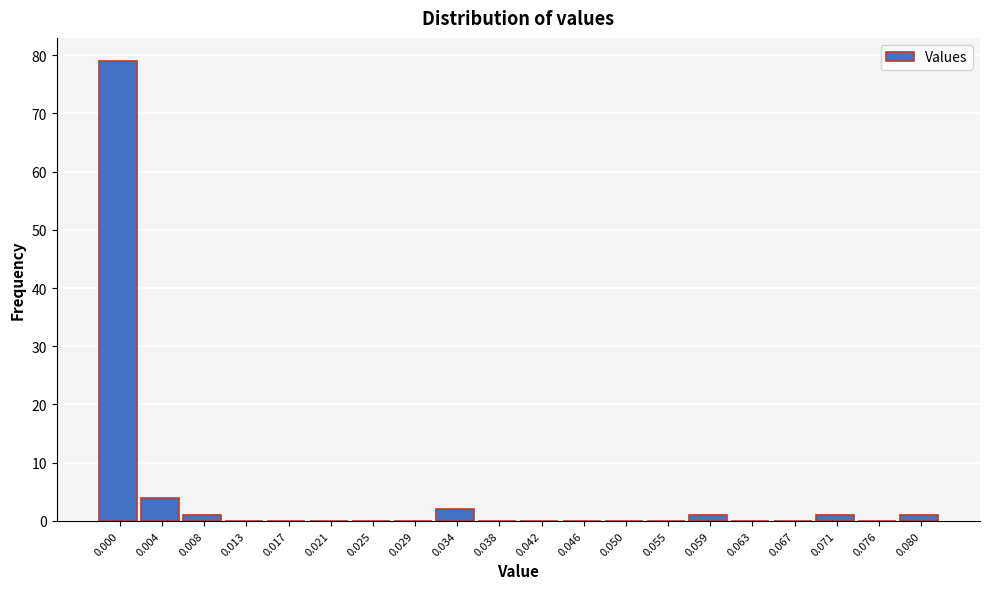

Reading right to left, list all the values displayed in this chart.

0.080=1	0.076=0	0.071=1	0.067=0	0.063=0	0.059=1	0.055=0	0.050=0	0.046=0	0.042=0	0.038=0	0.034=2	0.029=0	0.025=0	0.021=0	0.017=0	0.013=0	0.008=1	0.004=4	0.000=79